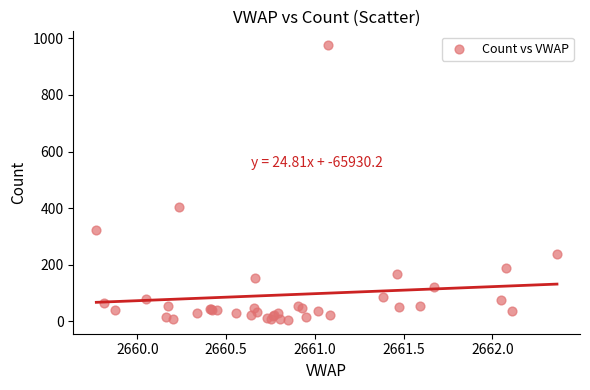

What Y value in the scatter plot is closest to 490?

403